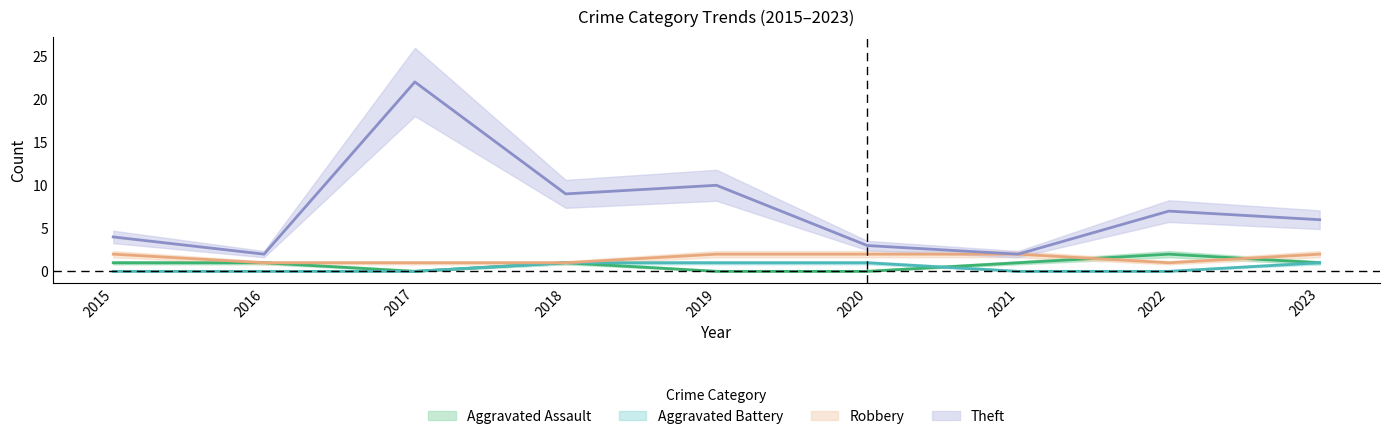

What is the value of the Robbery point at the 9th from the left?

2